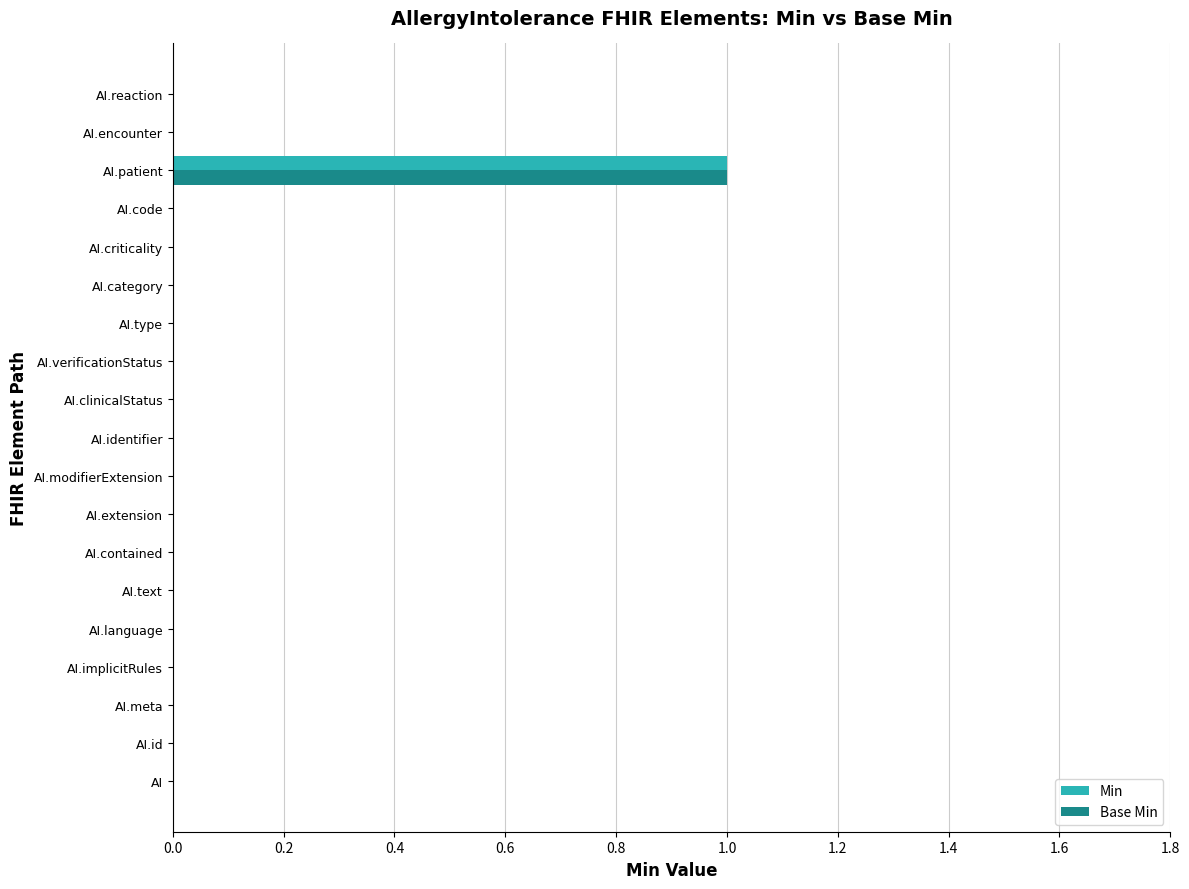

The value of Min at AI is 1. True or false?

False